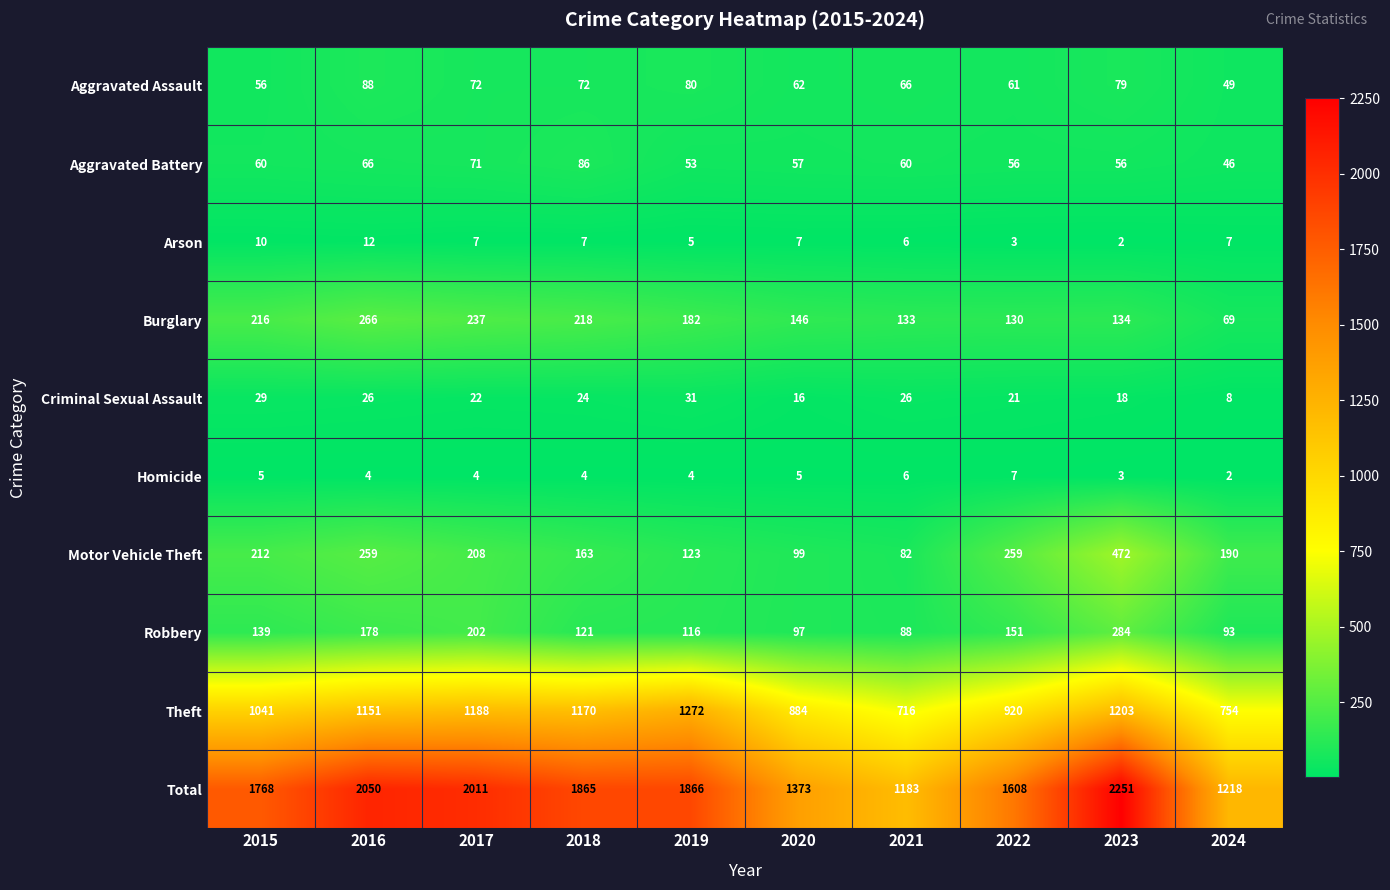

What is the sum of the Theft values at 2015 and 2020?

1925